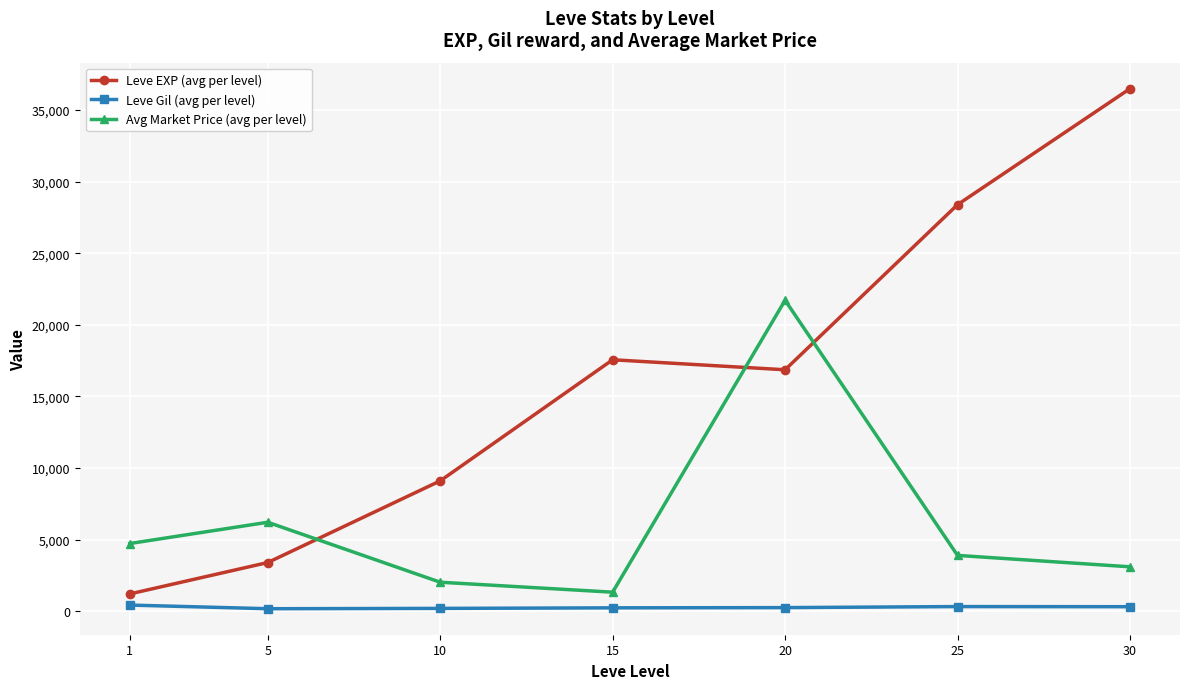

At 1, list the series in order from largest to smallest.

Avg Market Price (avg per level), Leve EXP (avg per level), Leve Gil (avg per level)